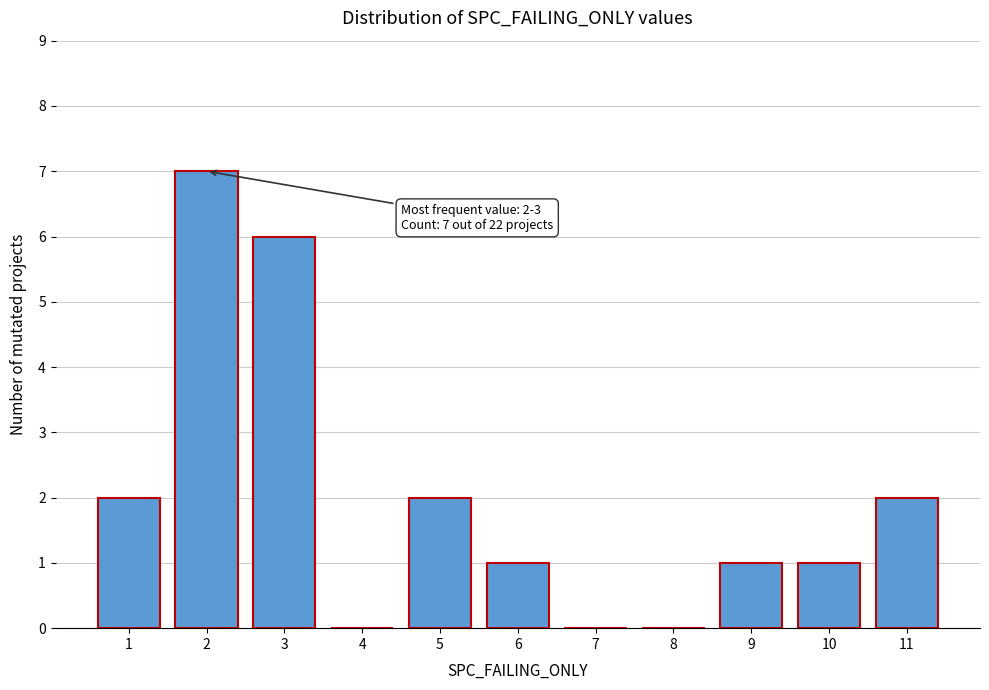

Reading right to left, list all the values displayed in this chart.

11=2	10=1	9=1	8=0	7=0	6=1	5=2	4=0	3=6	2=7	1=2